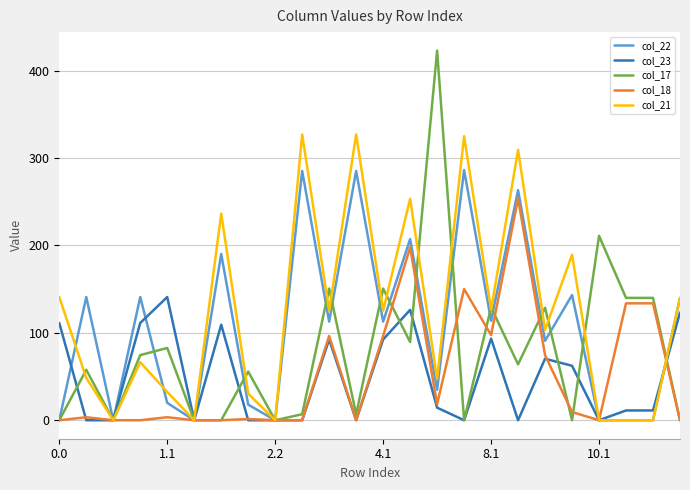

Which series has the largest range (max minus min)?

col_17